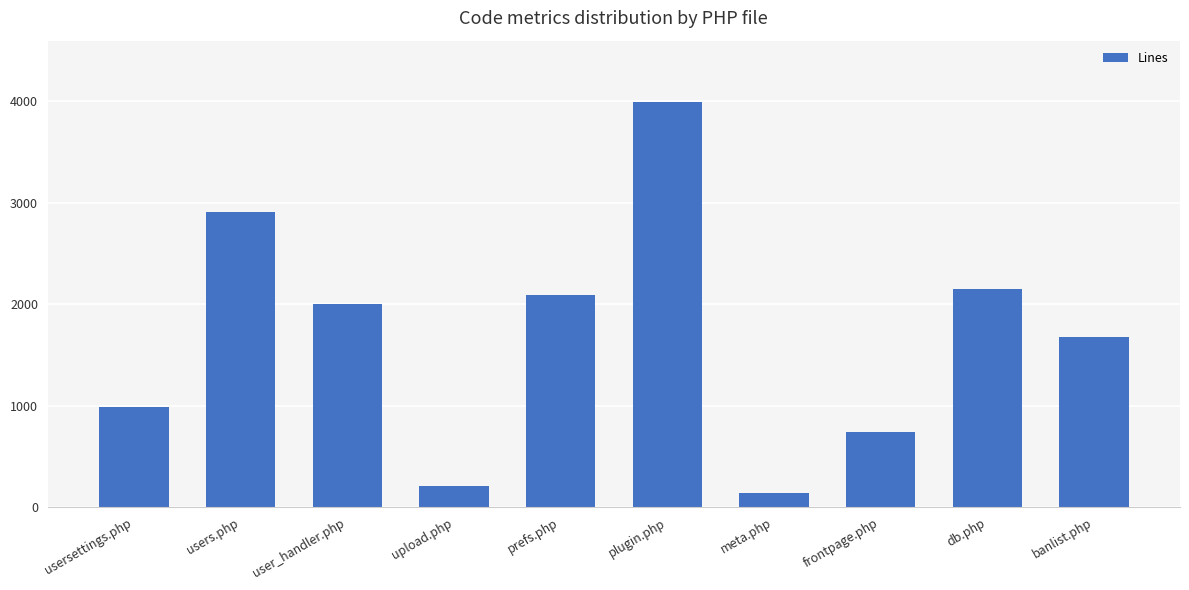

How many distinct data groups are displayed?

1